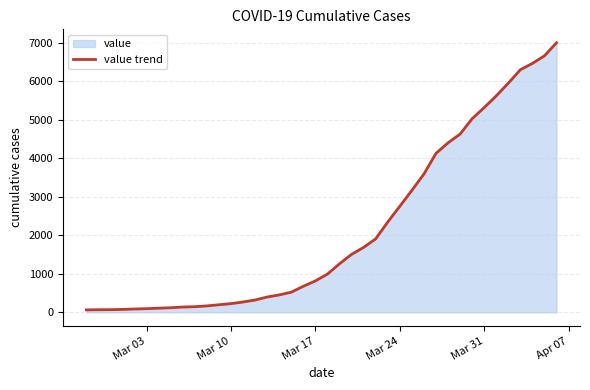

What is the maximum value shown in the chart?

6995